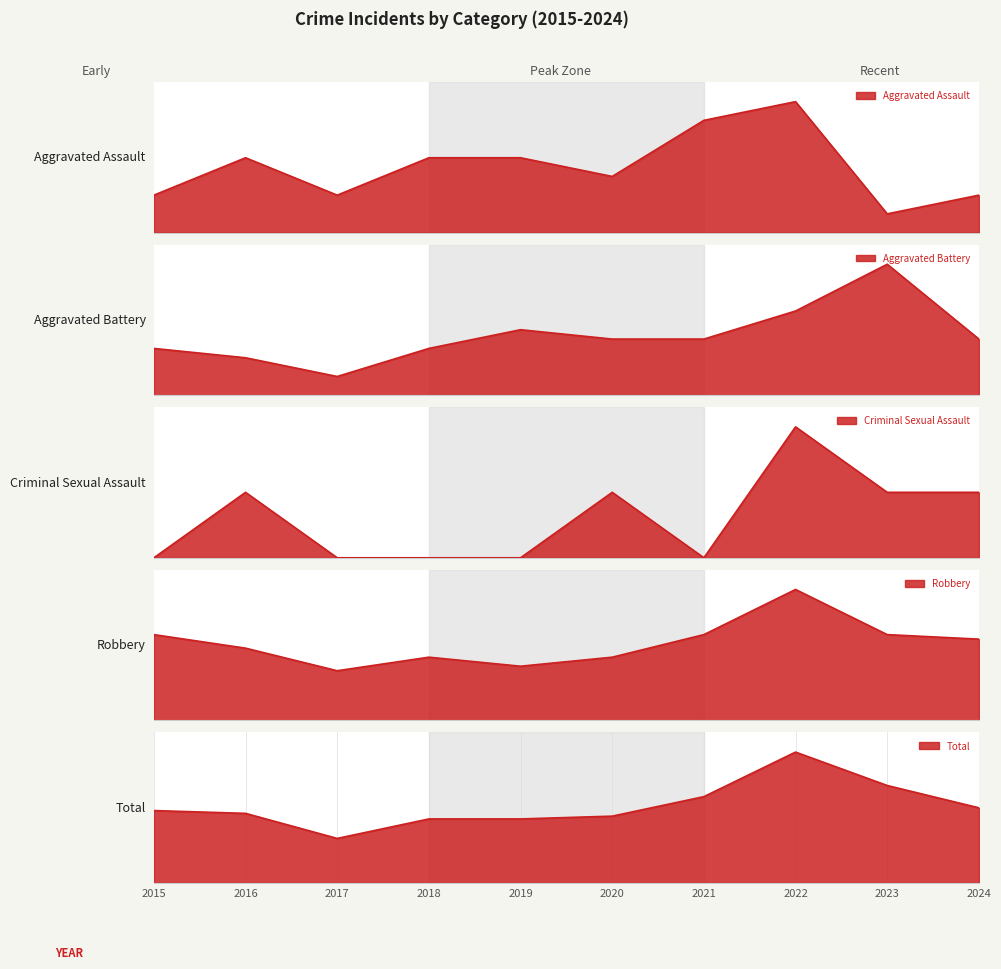

What is the sum of the Aggravated Assault values at 2020 and 2019?

7